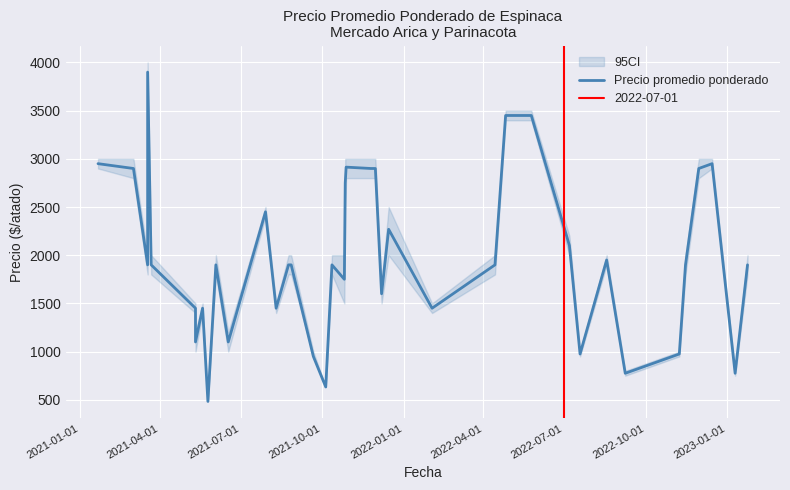

What is the maximum value shown in the chart?

3900